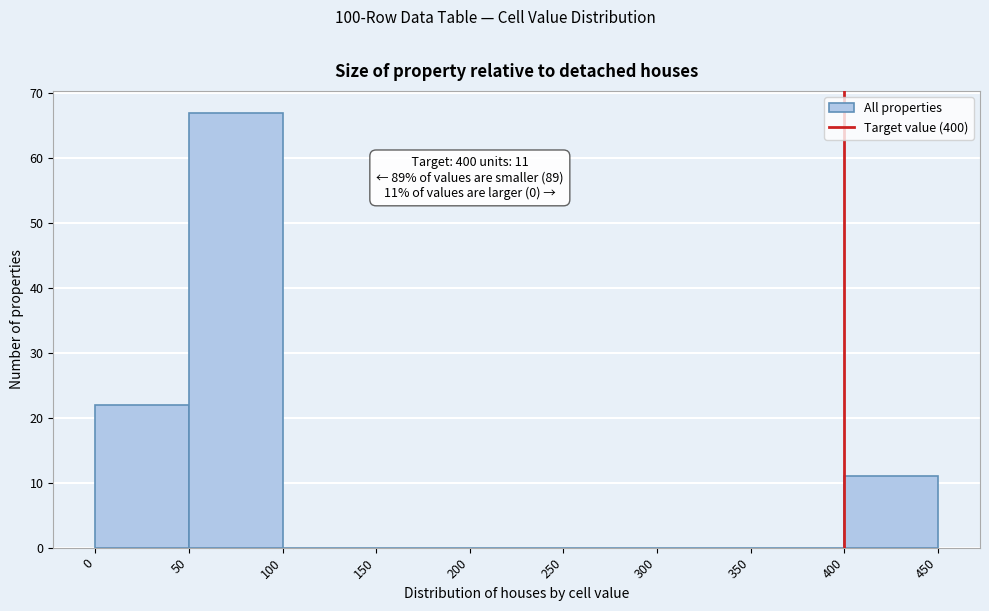

Which range on the x-axis has the tallest bar?

50 to 100